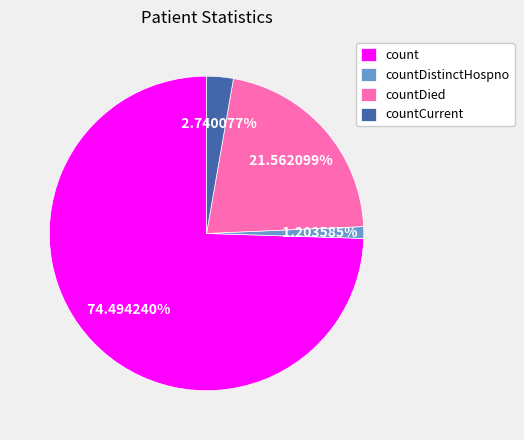

How many slices are in this pie chart?

4